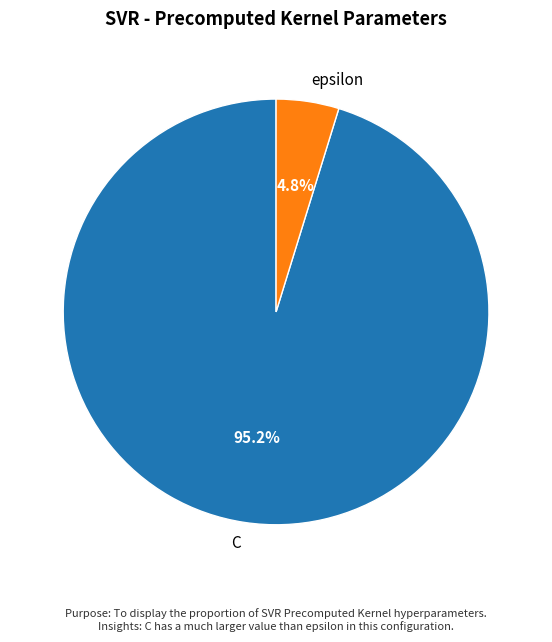

To the nearest percent, what percentage of the pie is C?

95%